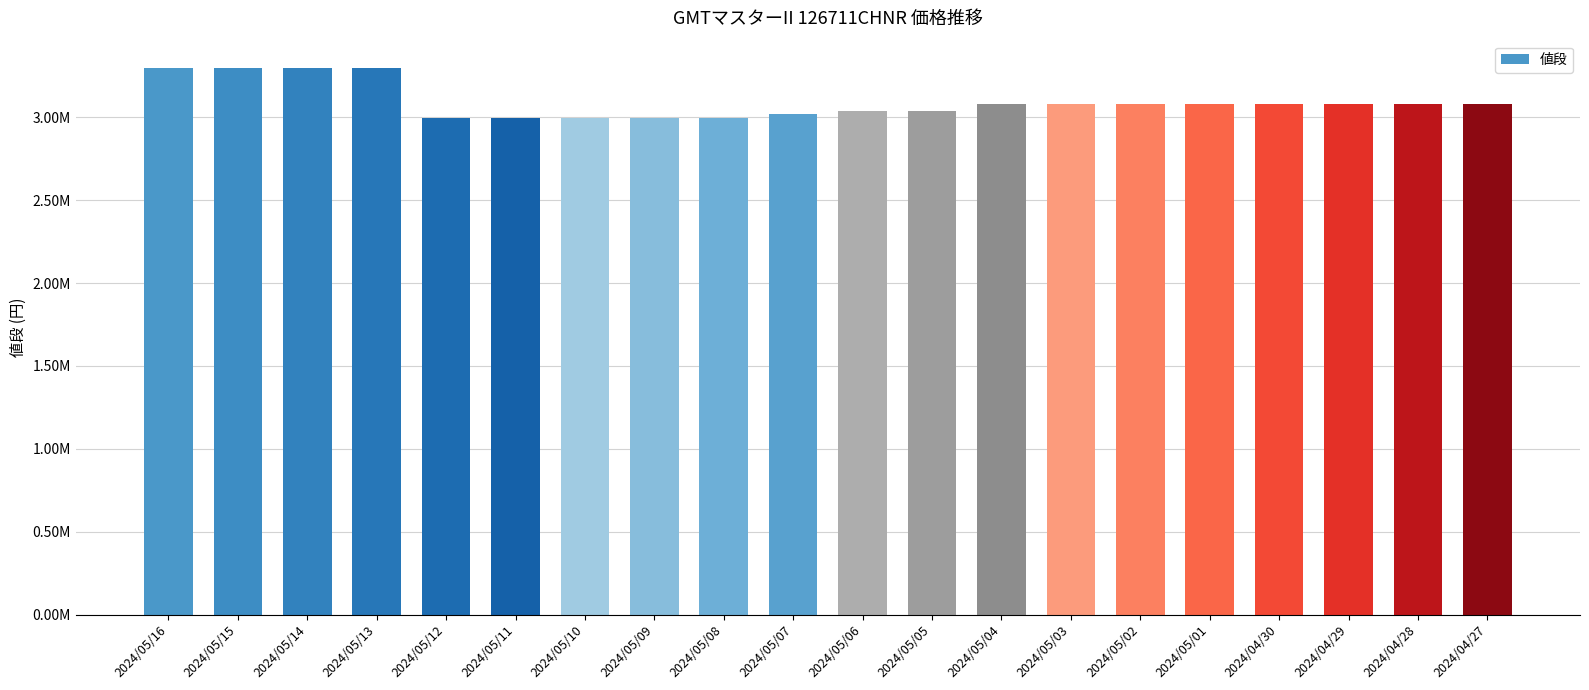

What is the minimum value shown in the chart?

2998000